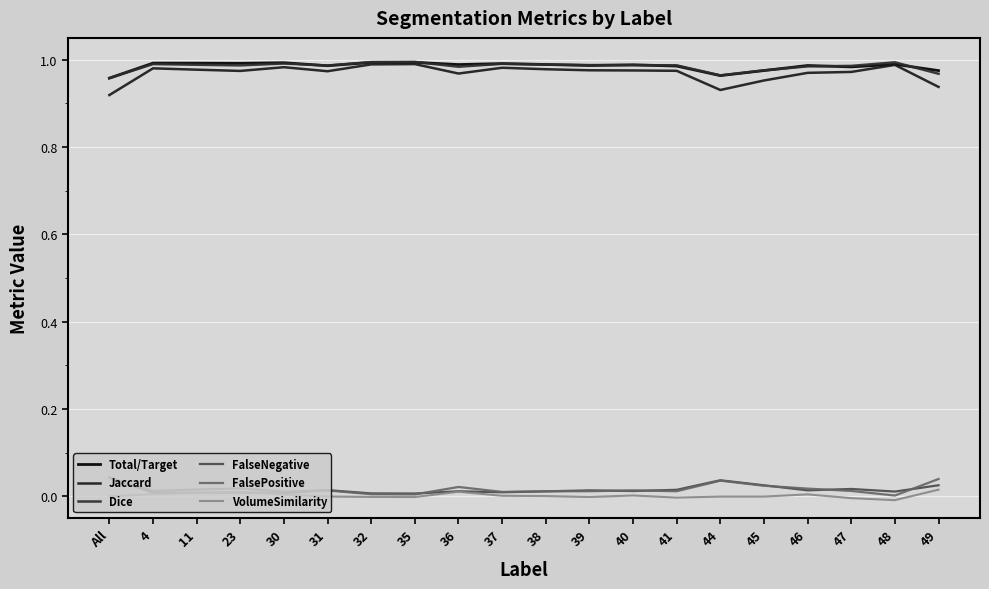

Which series has the largest total across all categories?

Total/Target